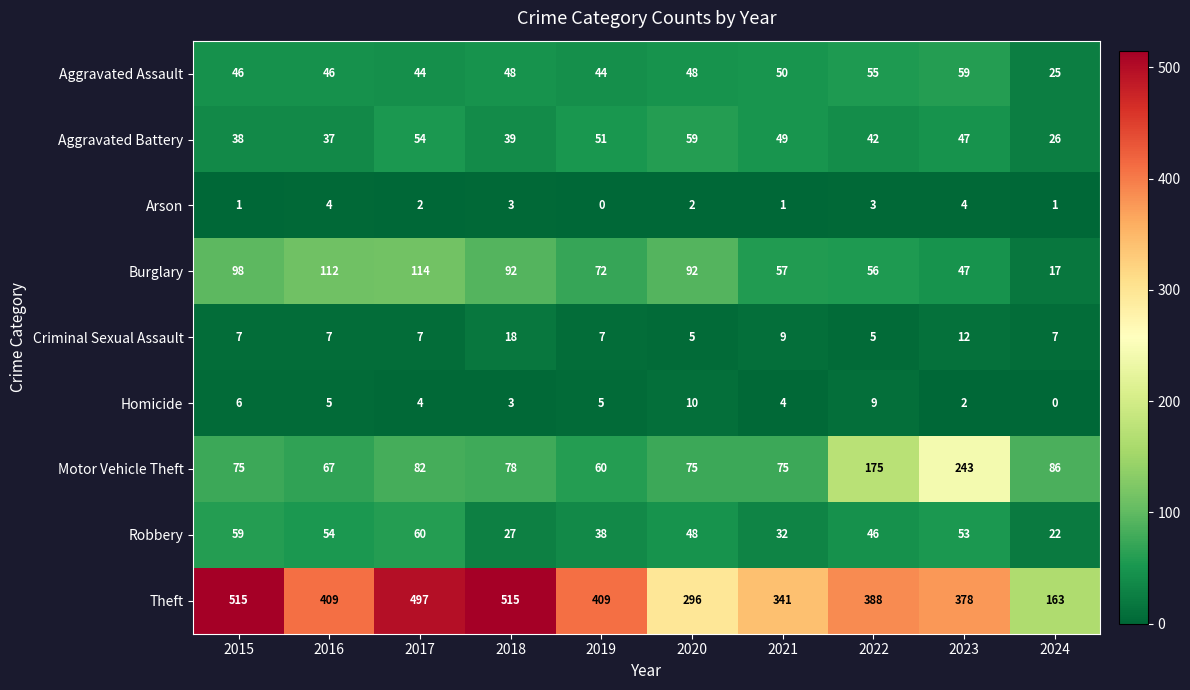

What is the total value across all series at 2020?

635